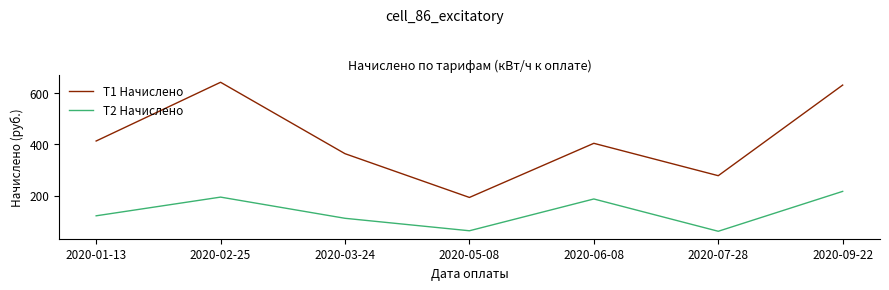

True or false: T1 Начислено has a value of 193.1 at 2020-05-08.

True